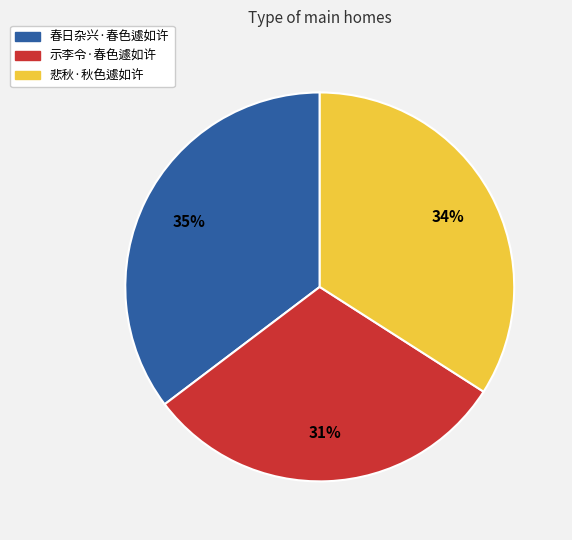

To the nearest percent, what portion does 示李令·春色遽如许 represent?

31%